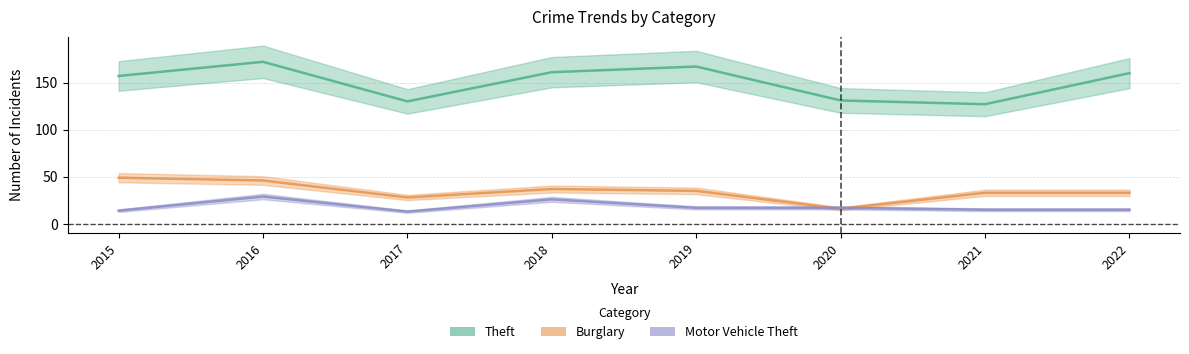

How many lines are shown in the chart?

3